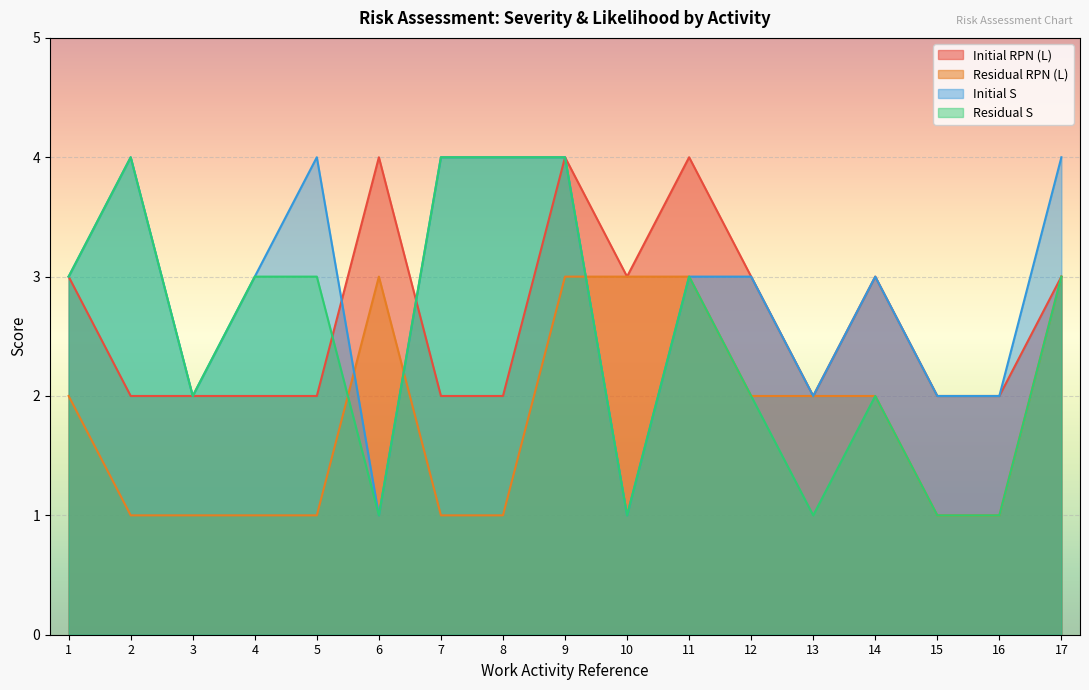

At which category is the sum across all series the highest?

9